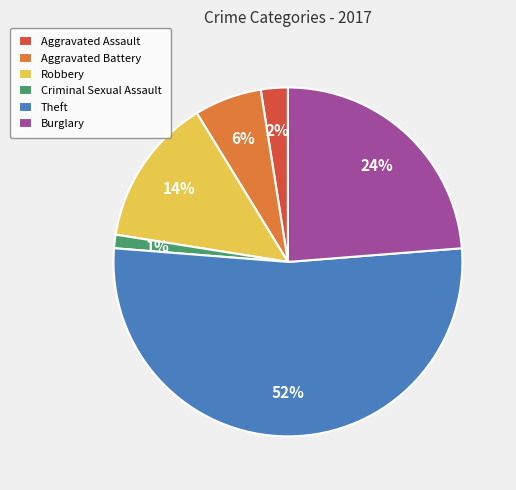

To the nearest percent, what is the average slice percentage?

17%